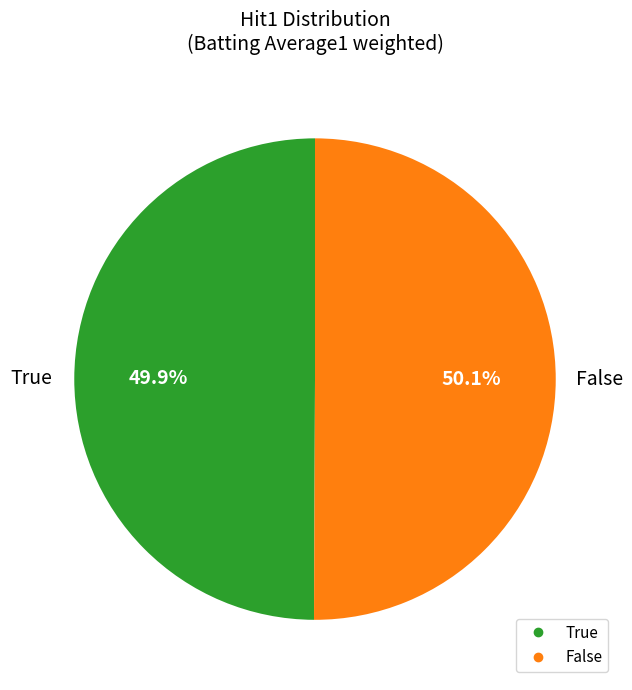

Is there a majority slice in this chart?

Yes